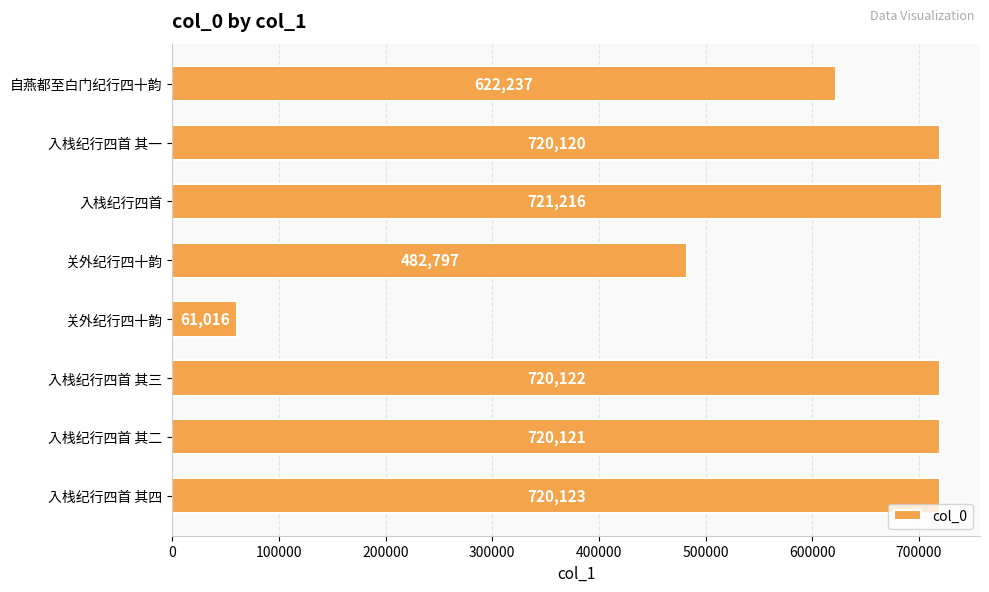

How many data points does each series have?

8